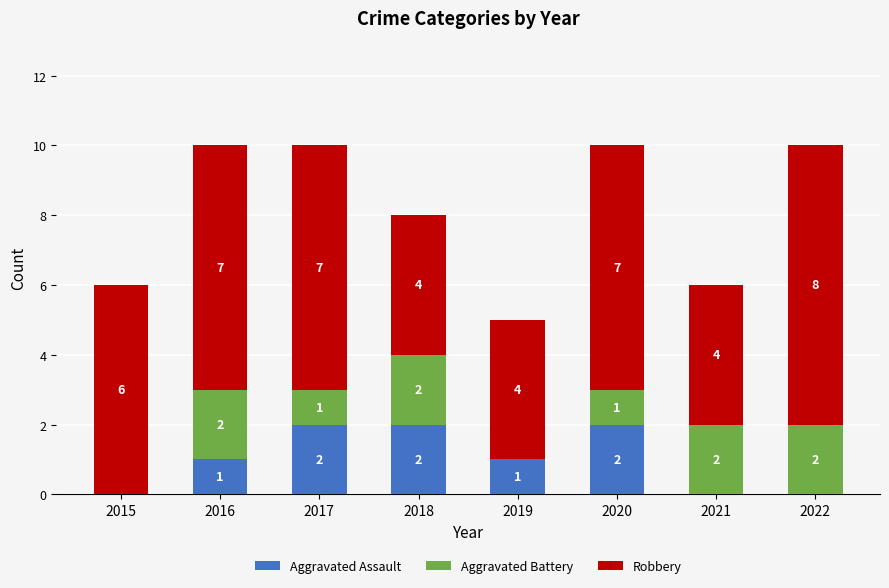

What is the sum of all Aggravated Assault values?

8